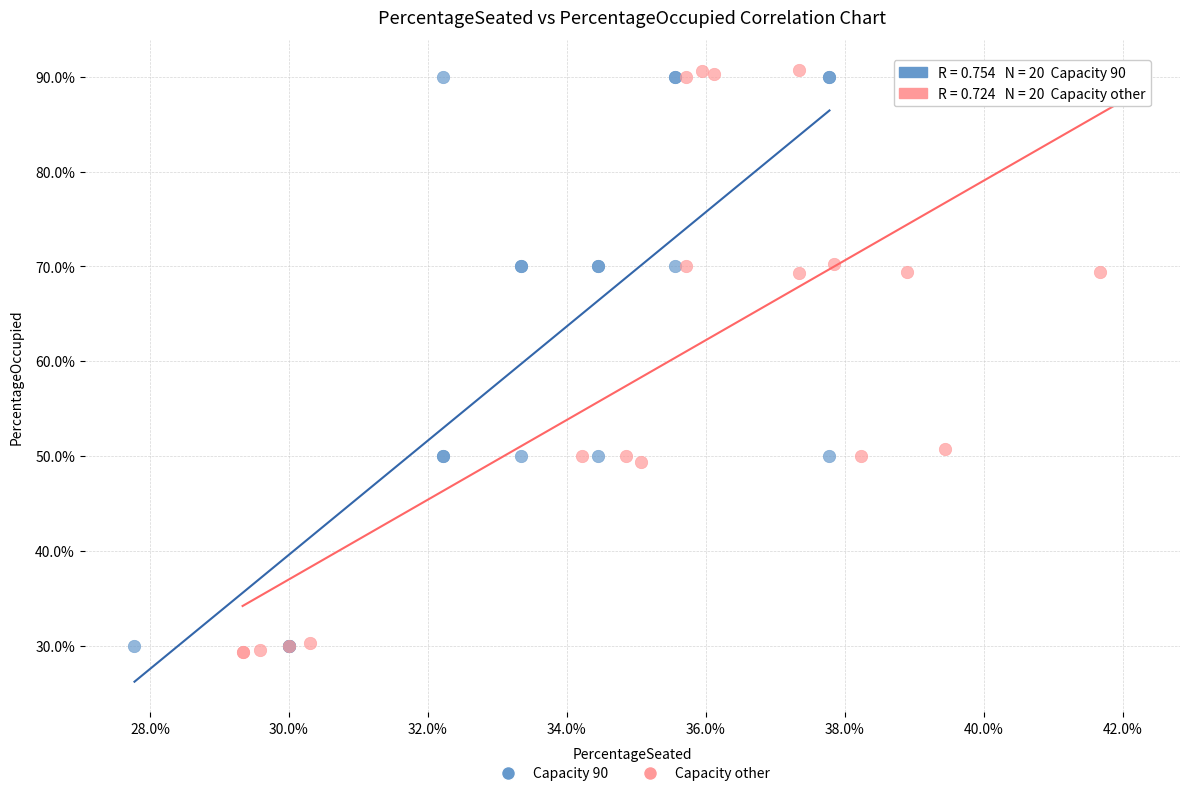

What are all the series names shown in the legend?

Capacity 90, Capacity other